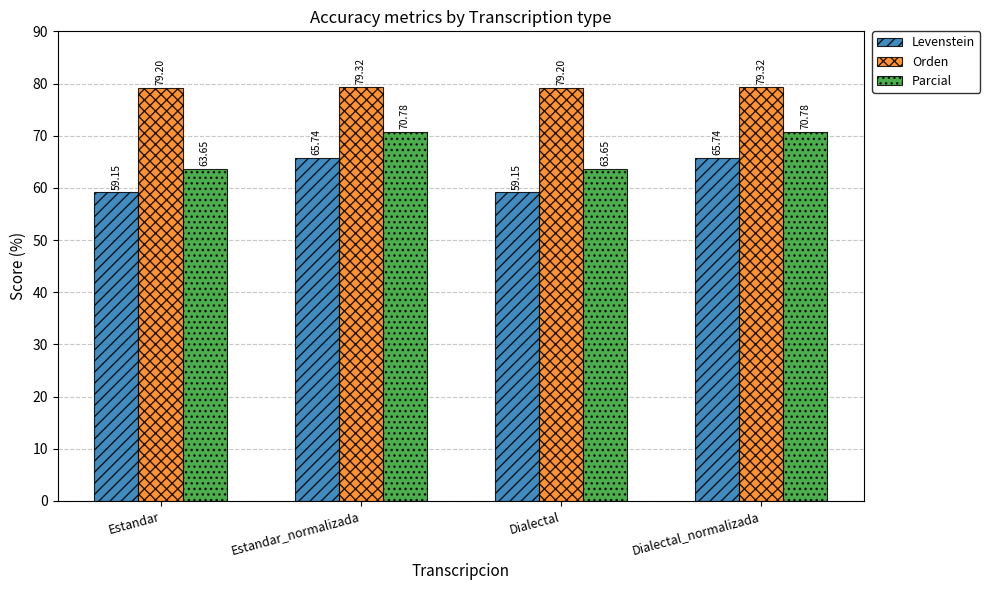

At which label does Parcial first exceed 70?

Estandar_normalizada